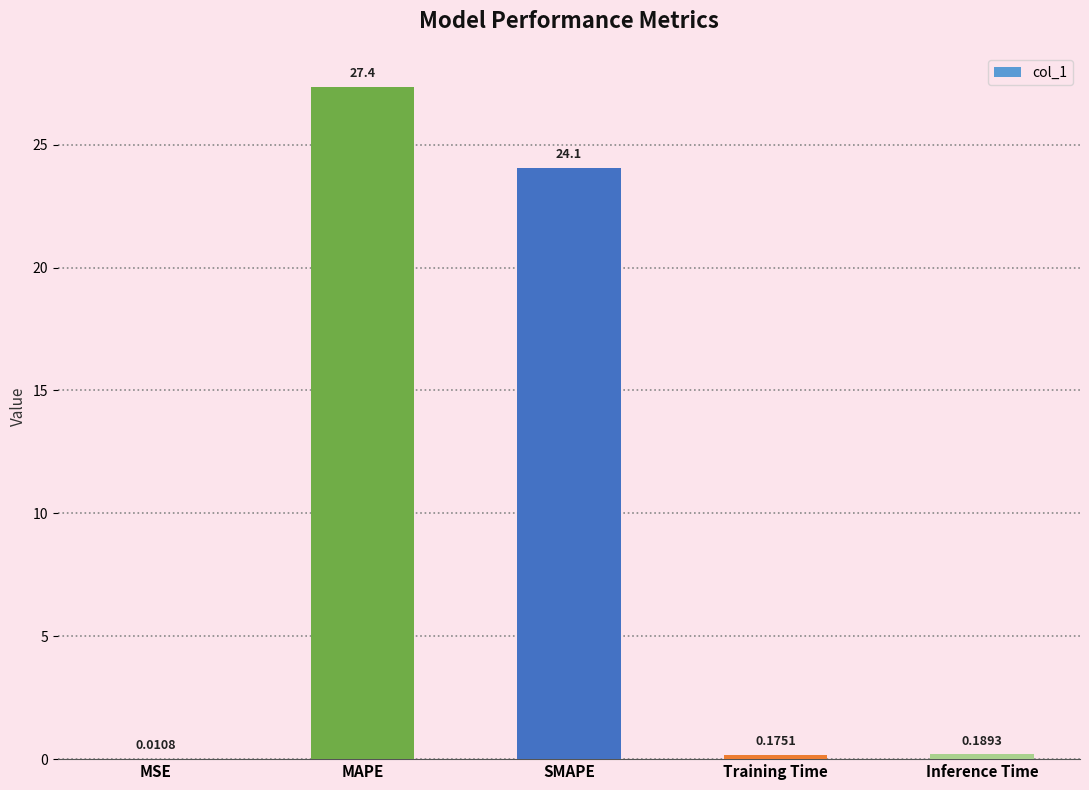

What is the change in value from MSE to SMAPE?

+24.1